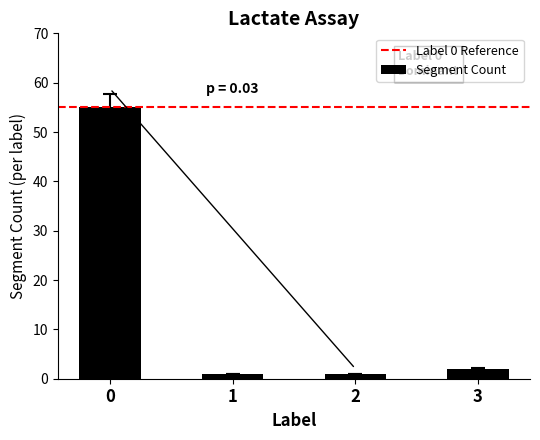

What is the value of the 4th bar from the left?

2